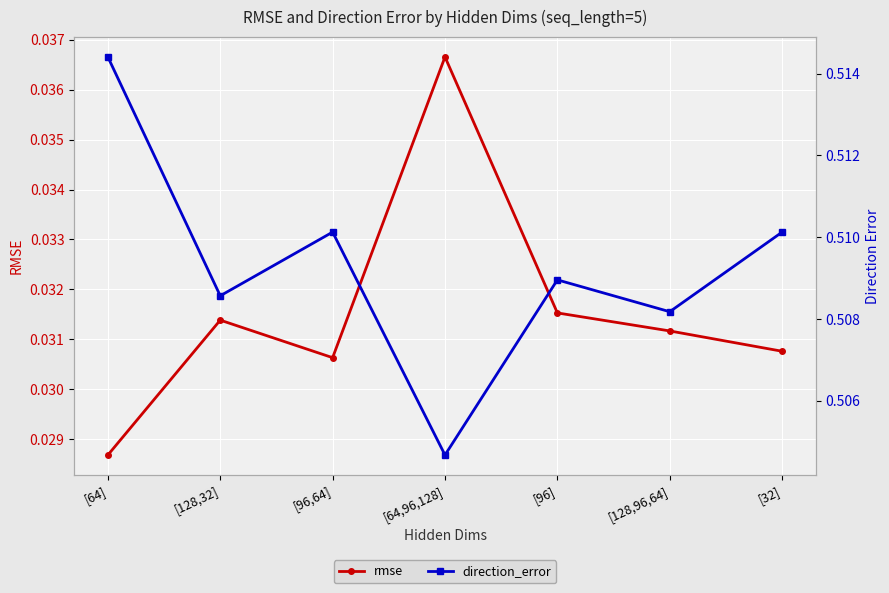

What is the sum of the rmse values at [32] and [96,64]?

0.1